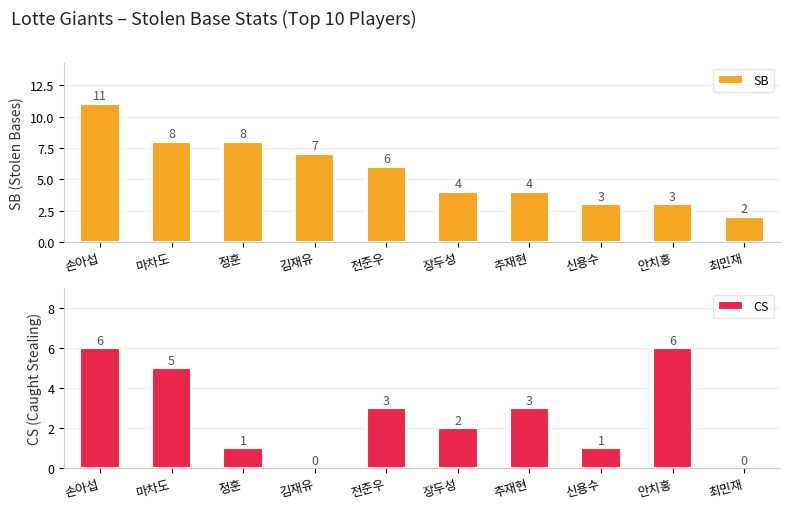

Between 마차도 and 추재현, which is larger?

마차도